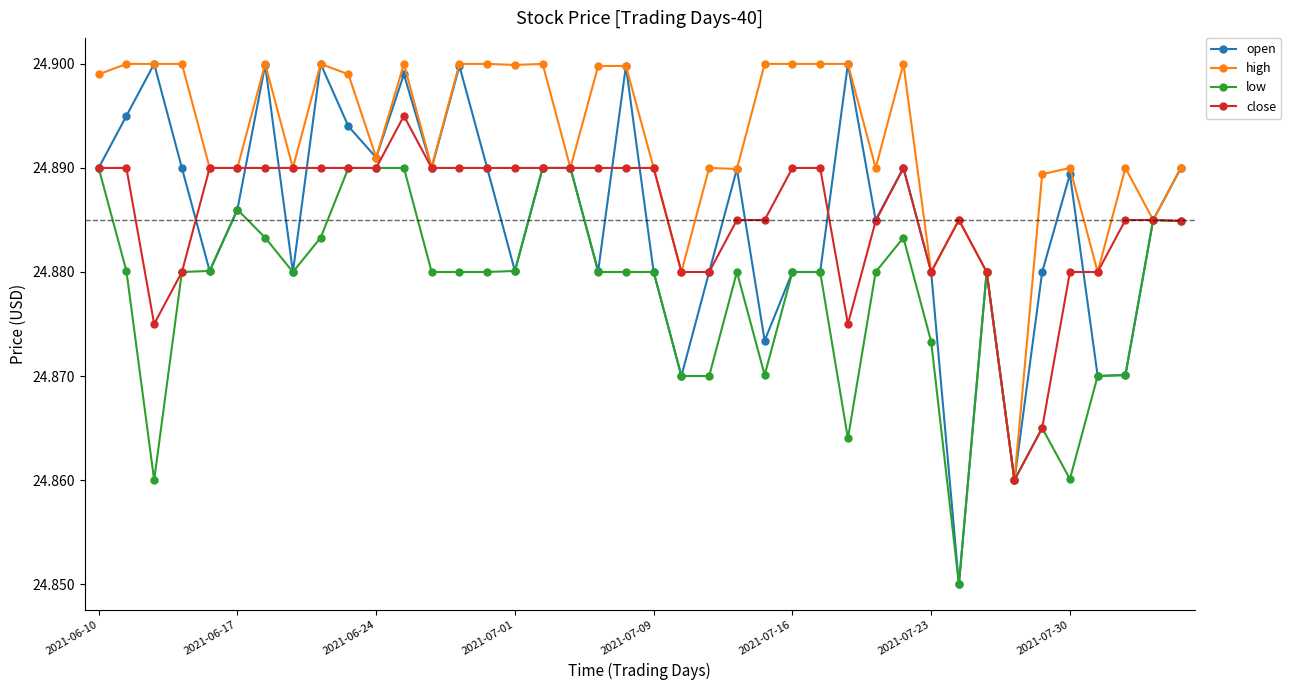

At how many categories does at least one series exceed 24?

40